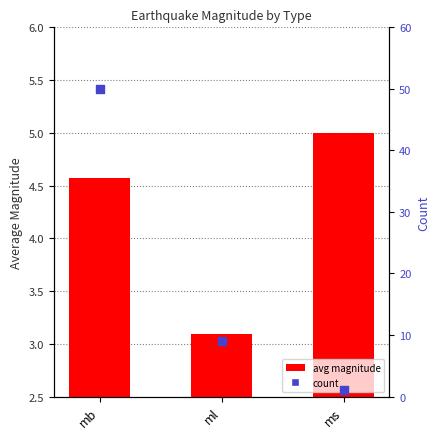

Which series has the largest total across all categories?

count